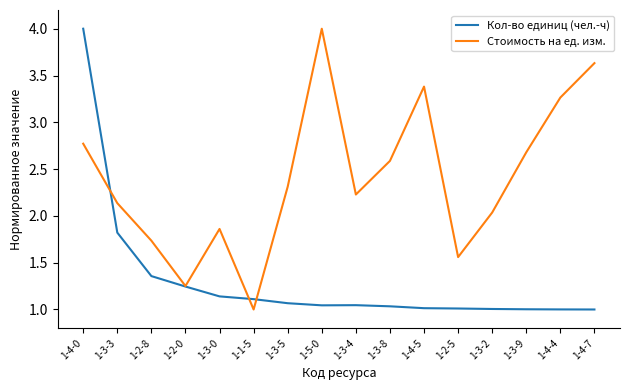

Which series has the largest total across all categories?

Стоимость на ед. изм.